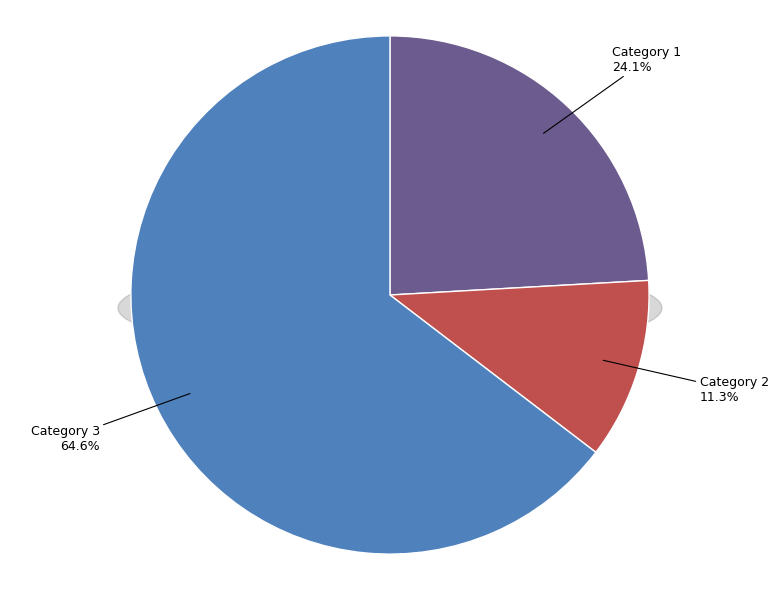

Combined, do 3 and 2 account for over 50%?

Yes